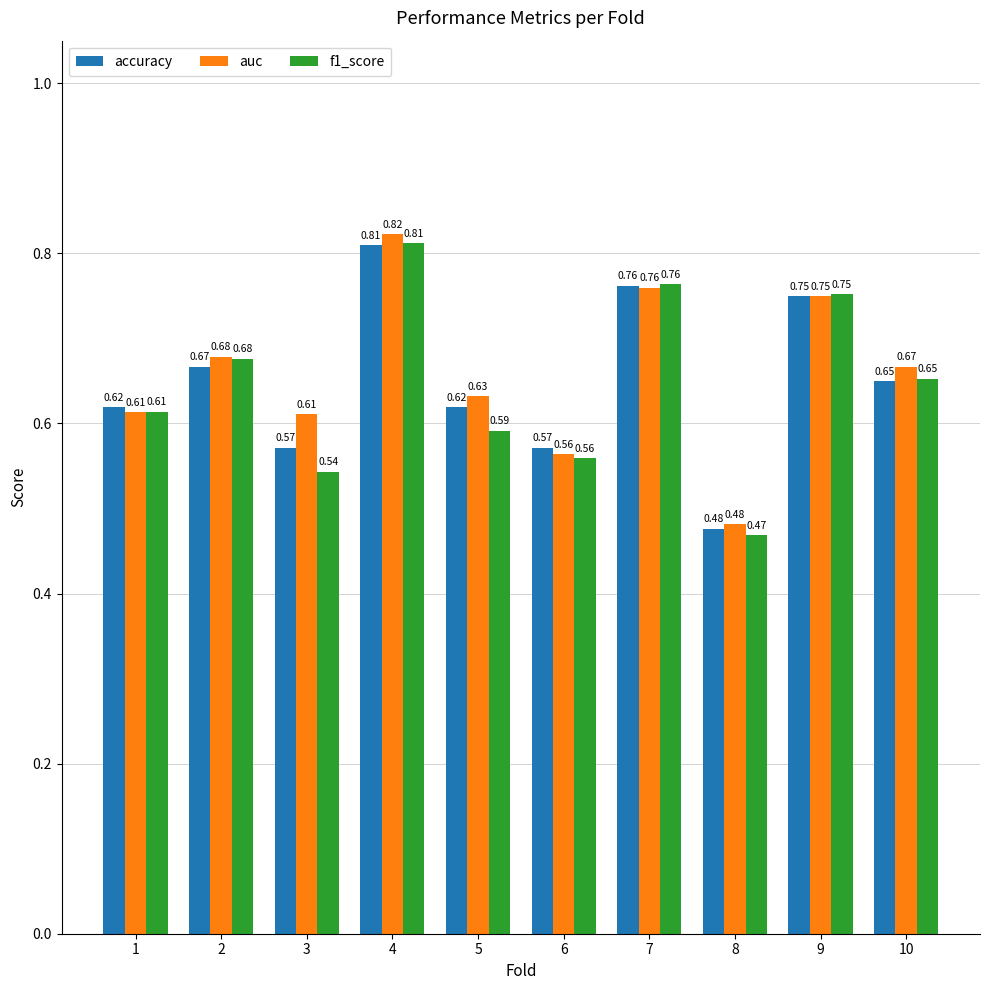

Rank the series by their average value, from highest to lowest.

auc, accuracy, f1_score